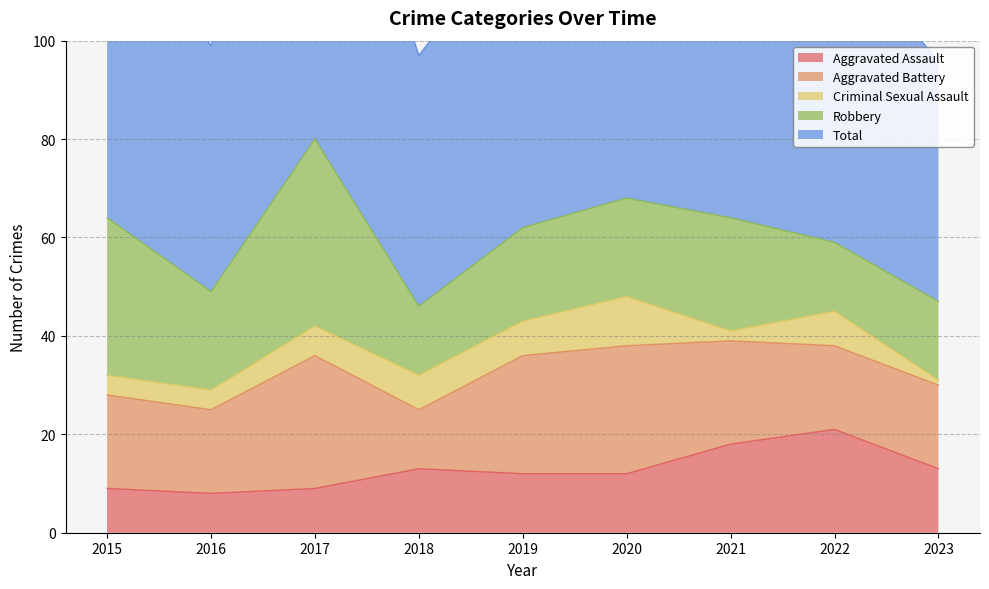

True or false: Aggravated Assault has more than 1 interior local peaks.

True